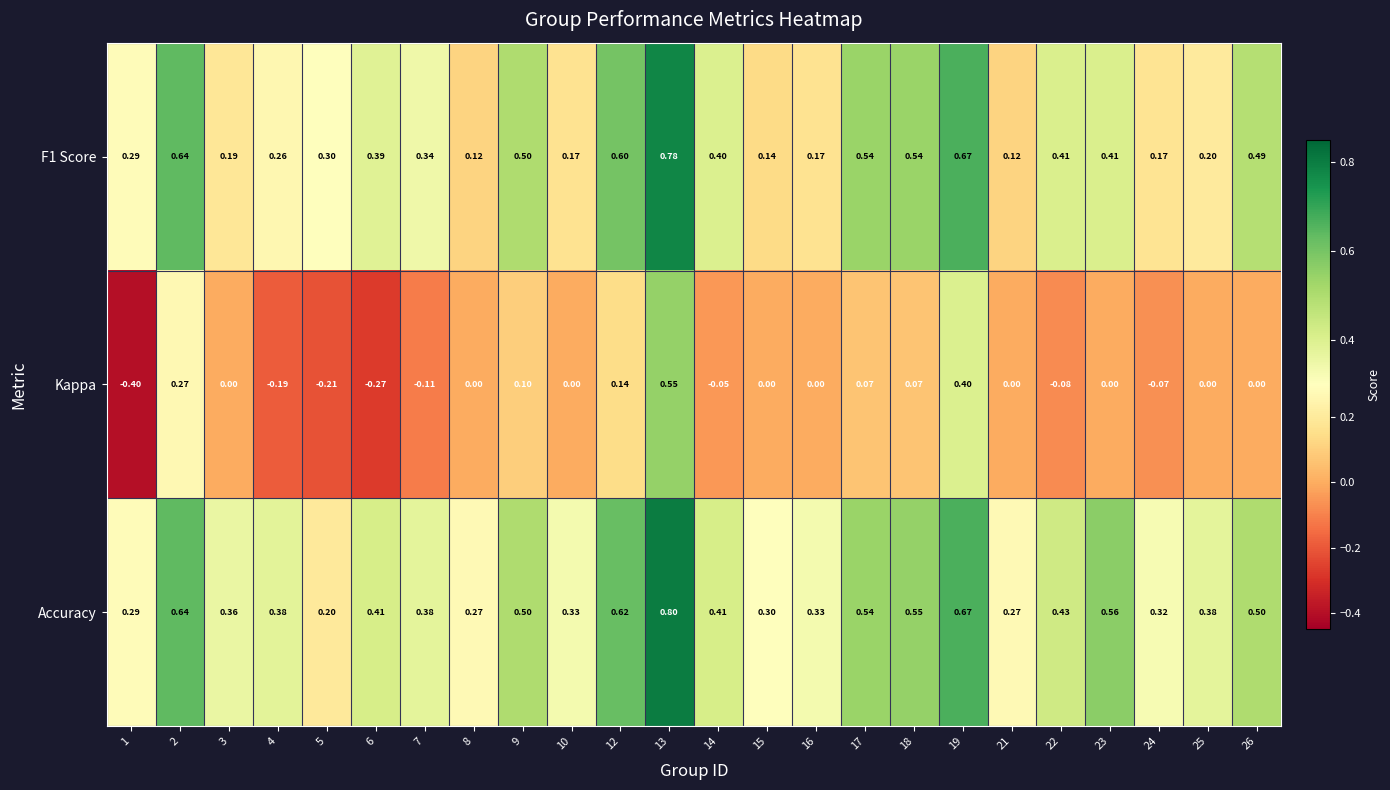

Which series has the largest total across all categories?

Accuracy